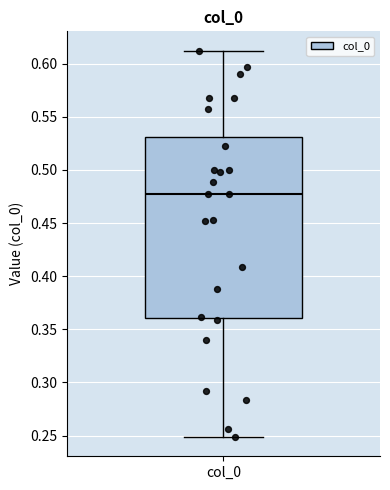

Read this box plot against the y-axis: the position of the median line, the range covered by the box, and the ends of both whiskers. The values are not printed on the chart, so give them approximately, as read against the axis.

median 0.475, box 0.360 to 0.530, whiskers 0.250 to 0.610